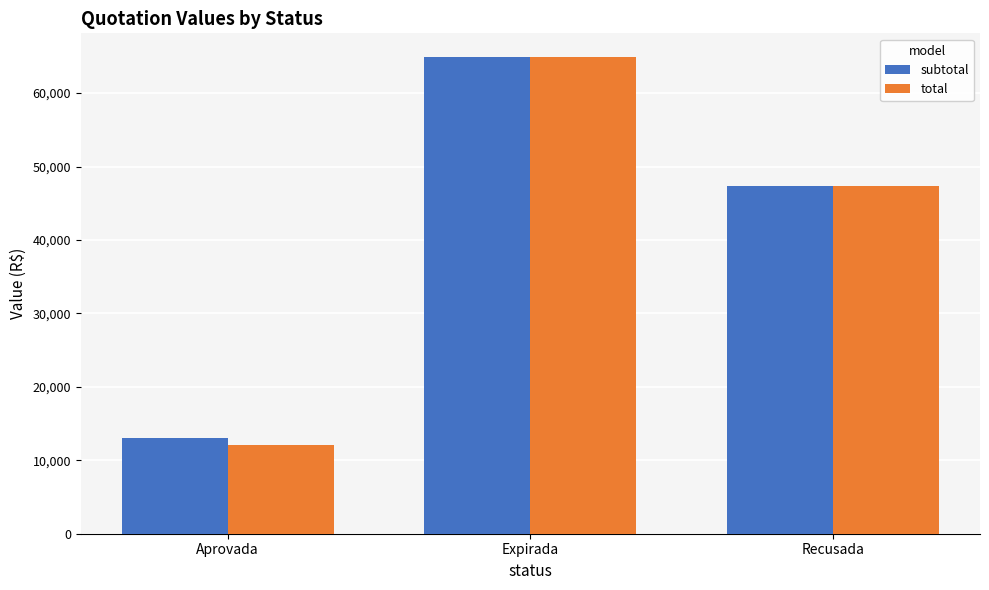

Which series has the widest spread of values?

total